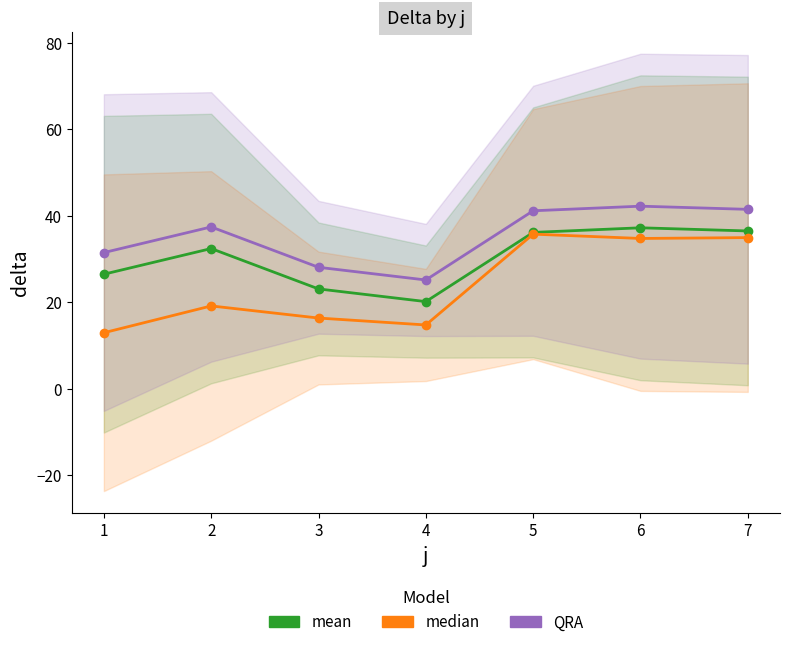

What value does the median series have at 2?

19.2